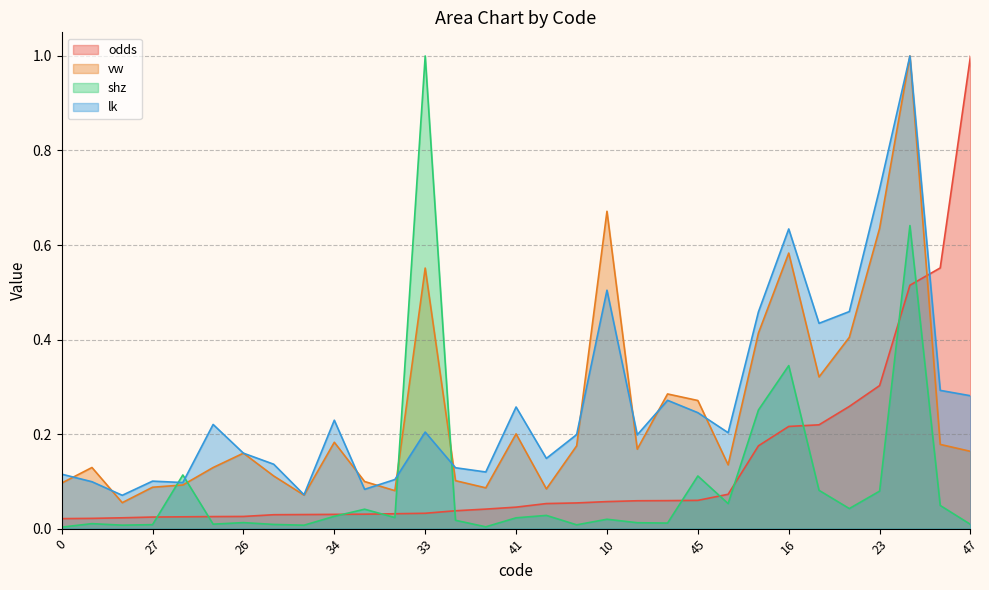

Is it true that lk equals 0.1 at 17?

False